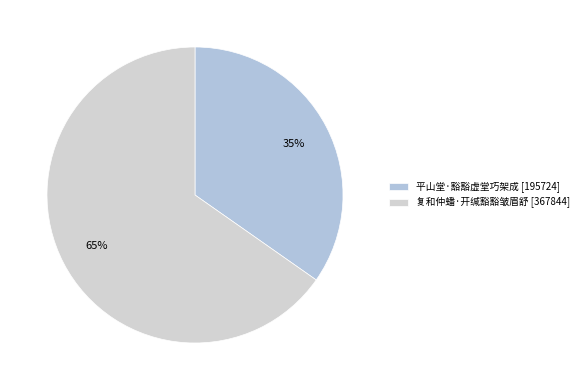

Is 平山堂·豁豁虚堂巧架成 the majority of the pie?

No